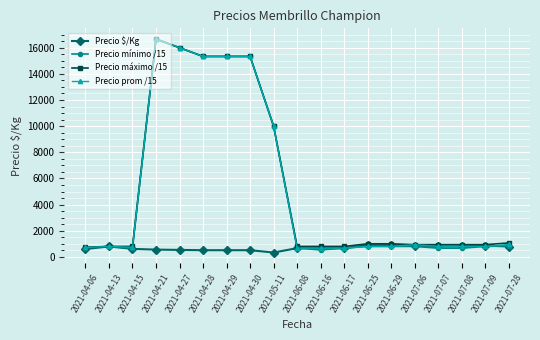

Is the value of Precio $/Kg at 2021-04-13 greater than the value of Precio mínimo /15 at 2021-04-29?

No